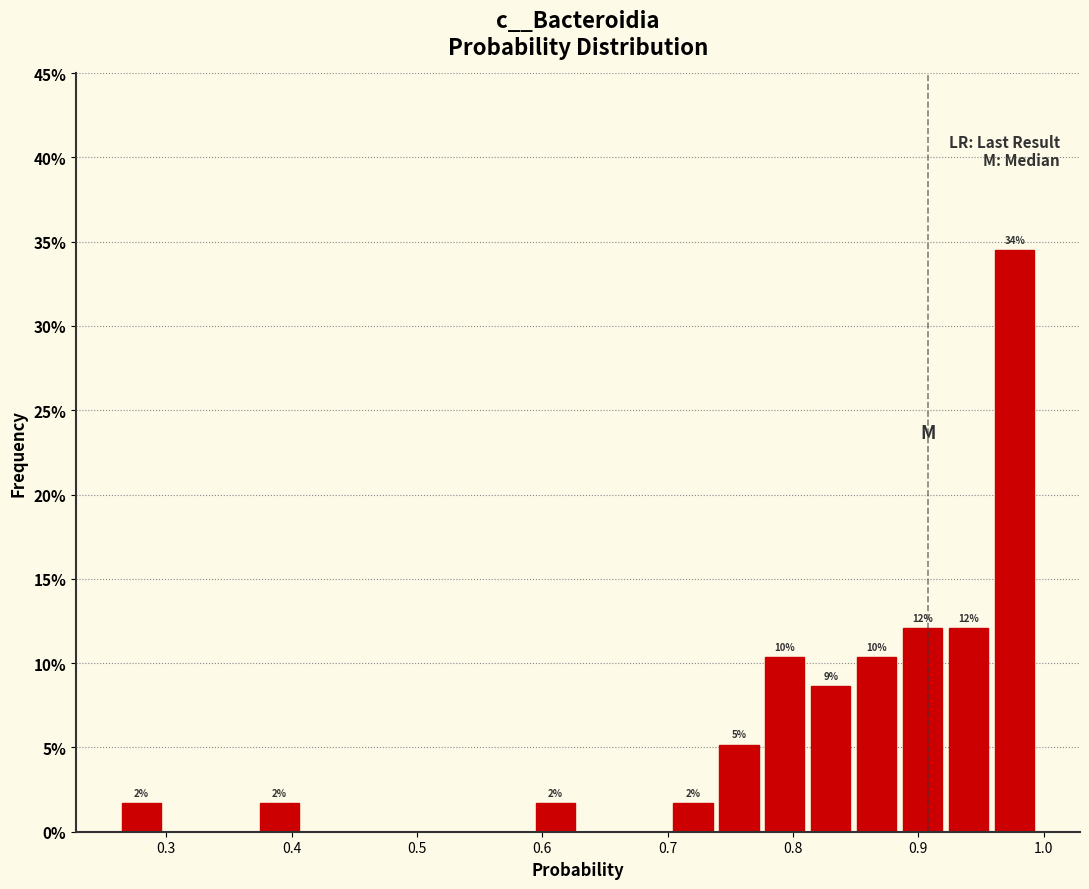

Around what value on the x-axis is the tallest bar? Give the approximate position of its centre, as read against the axis.

0.98